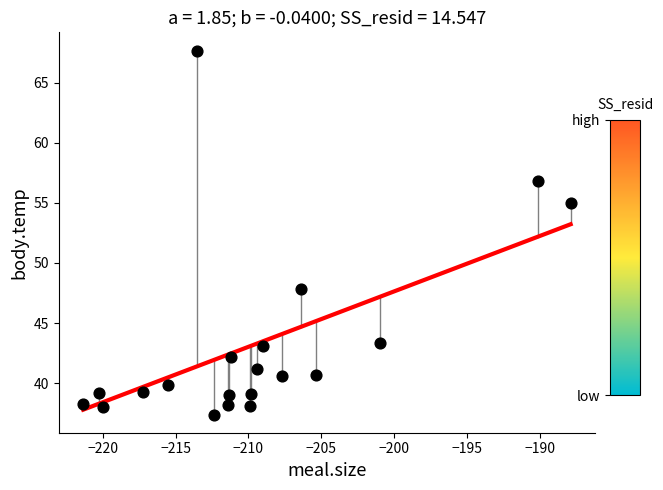

What is the range of X values (max minus min)?

33.4